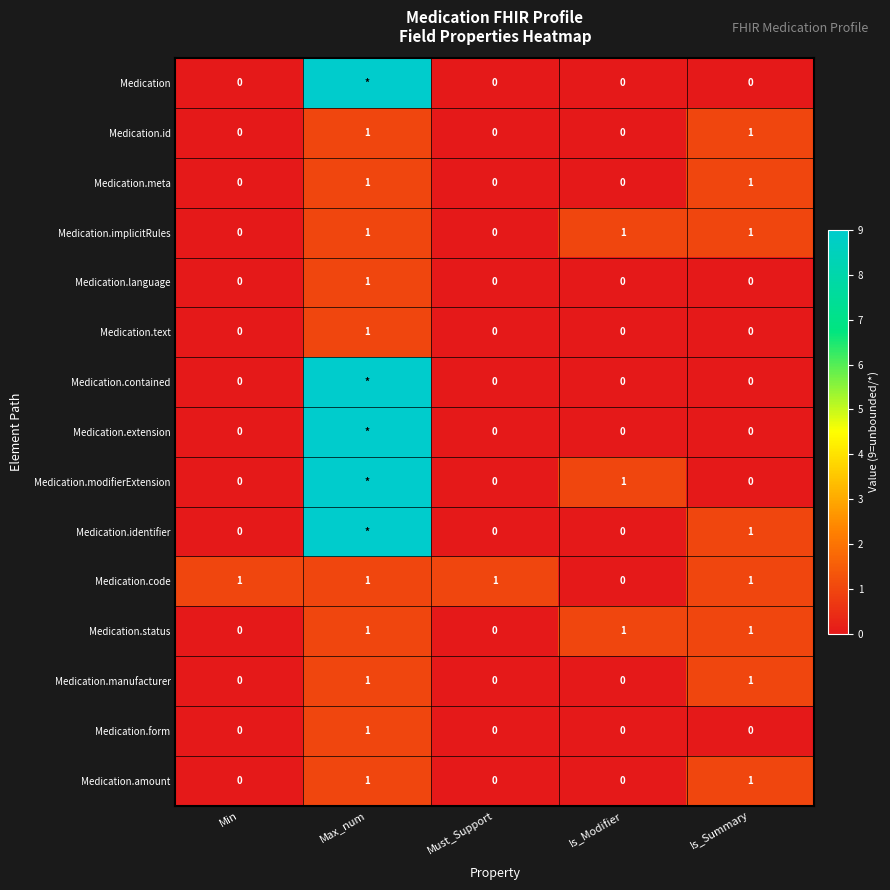

True or false: Medication.implicitRules has a value of 1 at Max_num.

True